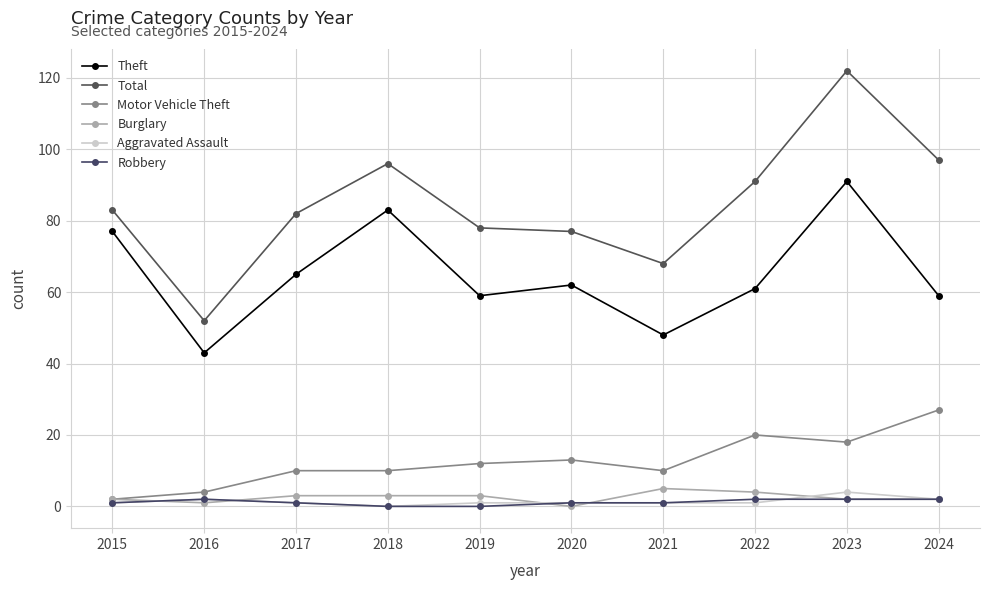

What is the maximum value shown in the chart?

122